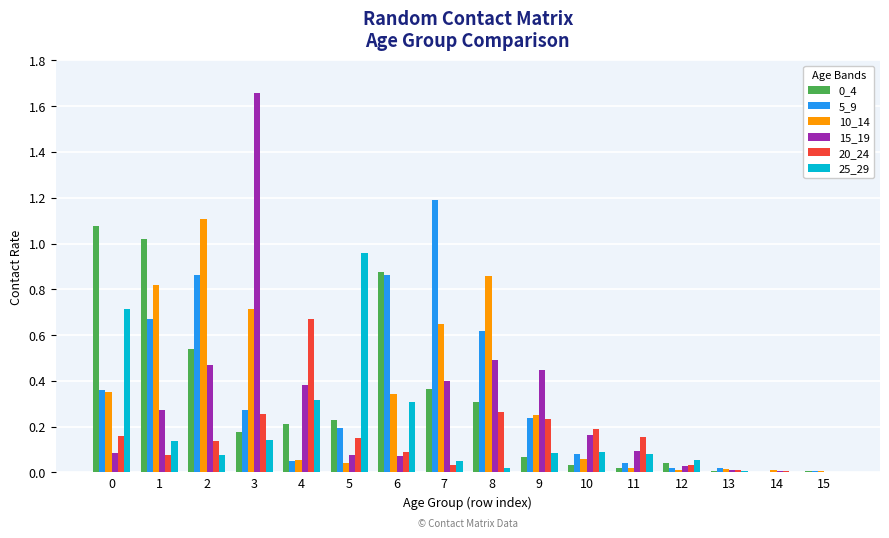

What is the total value across all series at 2?

3.2